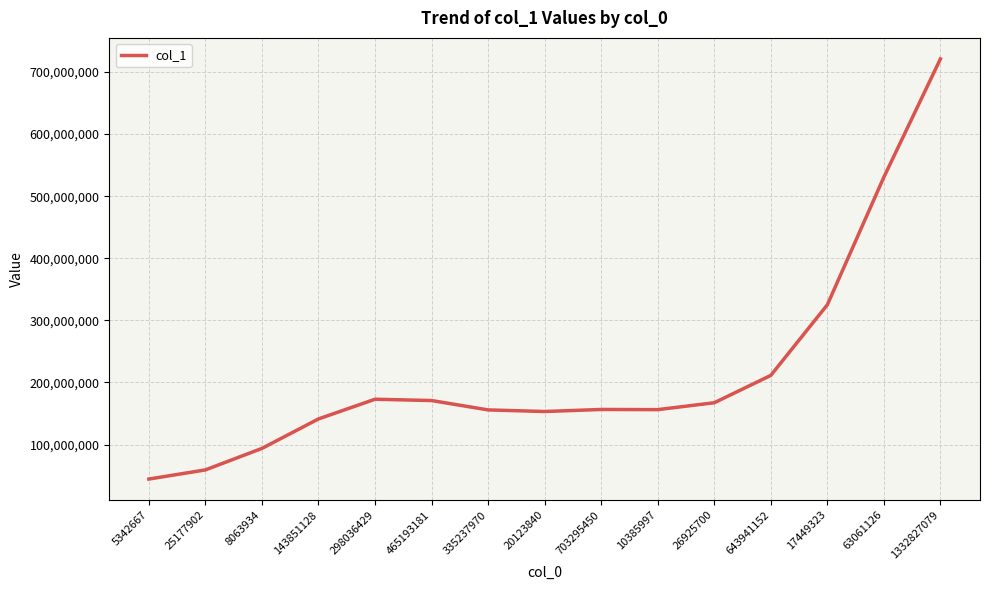

Where is the data nearest to the value 382805660?

17449323